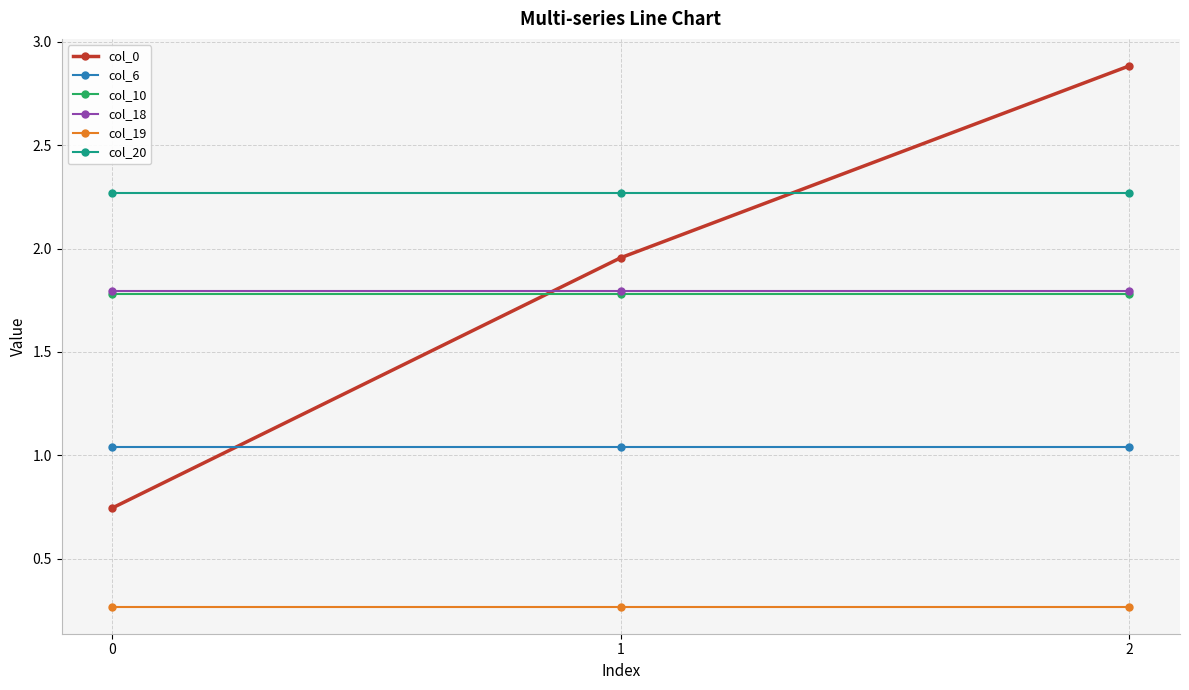

What is the total value across all series at 1?

9.1